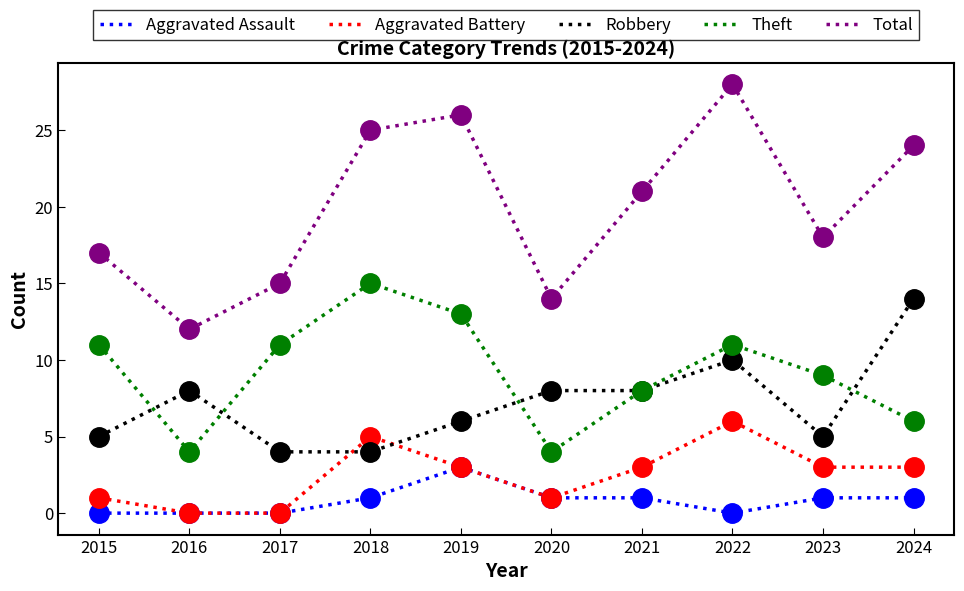

Which series has the largest total across all categories?

Total